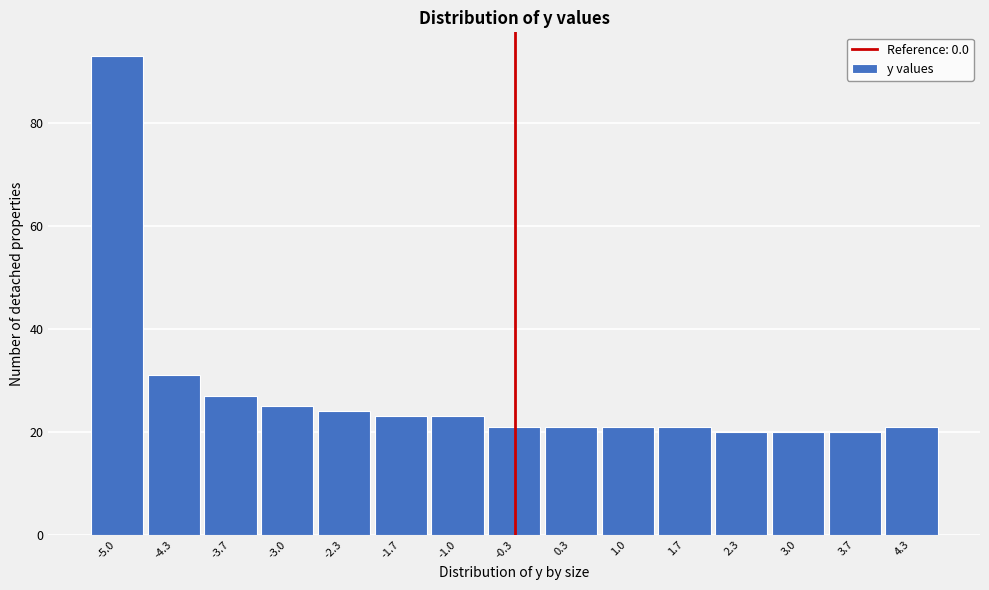

Reading left to right, what are all the values shown in this chart?

93	31	27	25	24	23	23	21	21	21	21	20	20	20	21